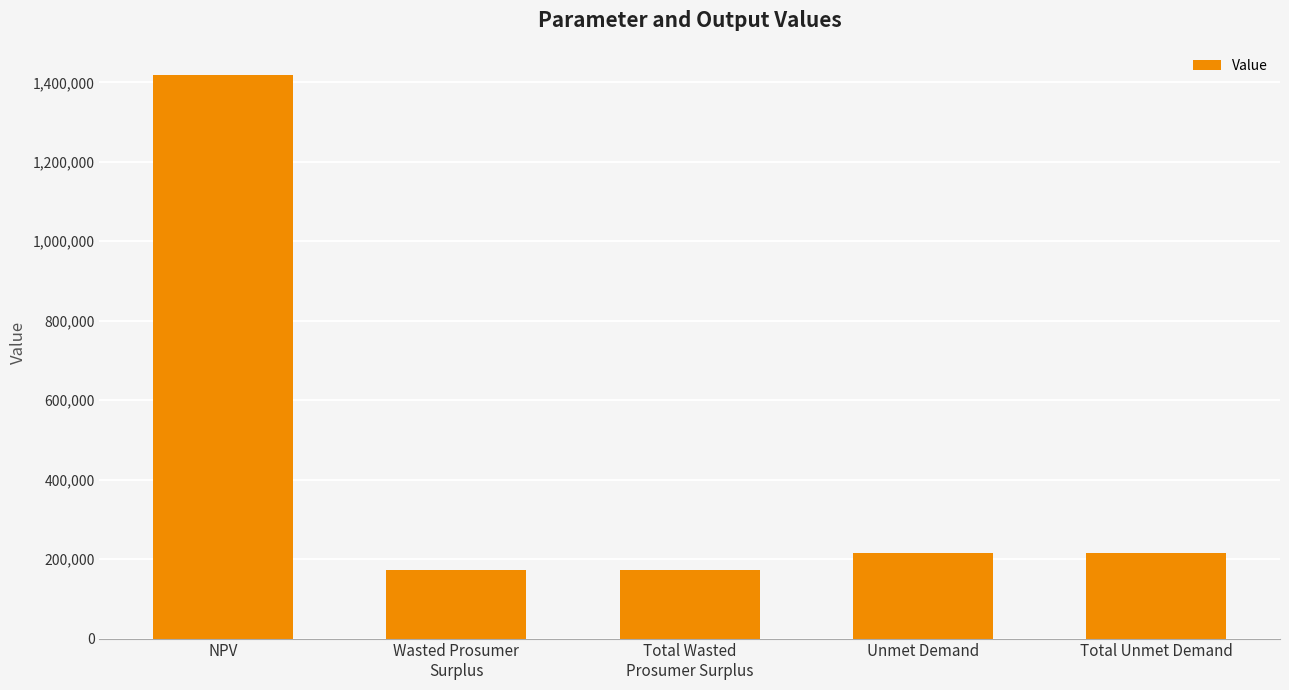

Between Unmet Demand and NPV, which is larger?

NPV